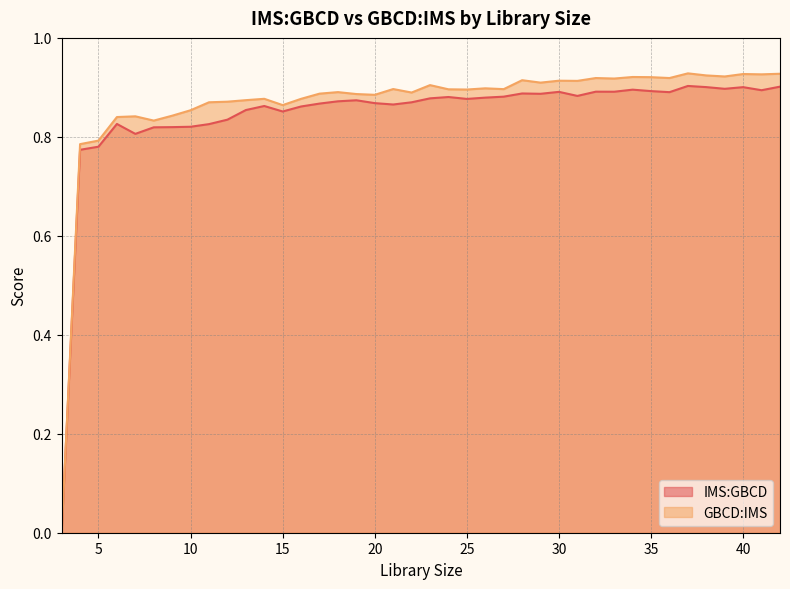

Rank the series by their average value, from highest to lowest.

GBCD:IMS, IMS:GBCD